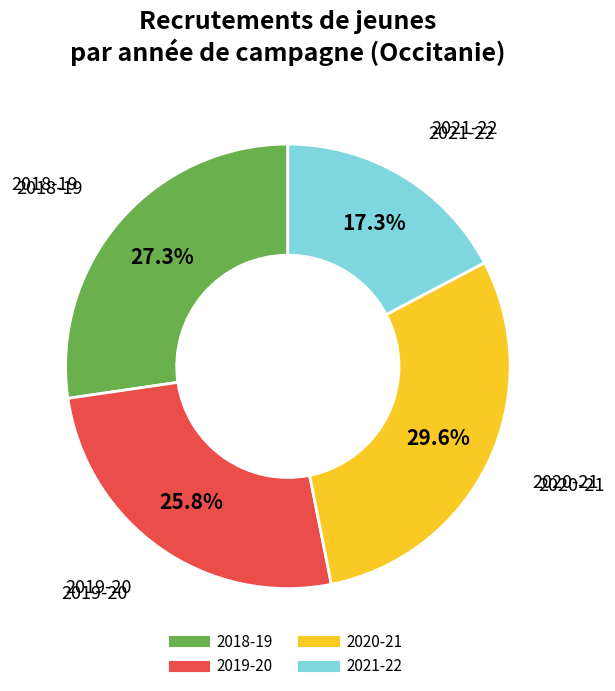

Is there any slice that represents more than half of the pie?

No